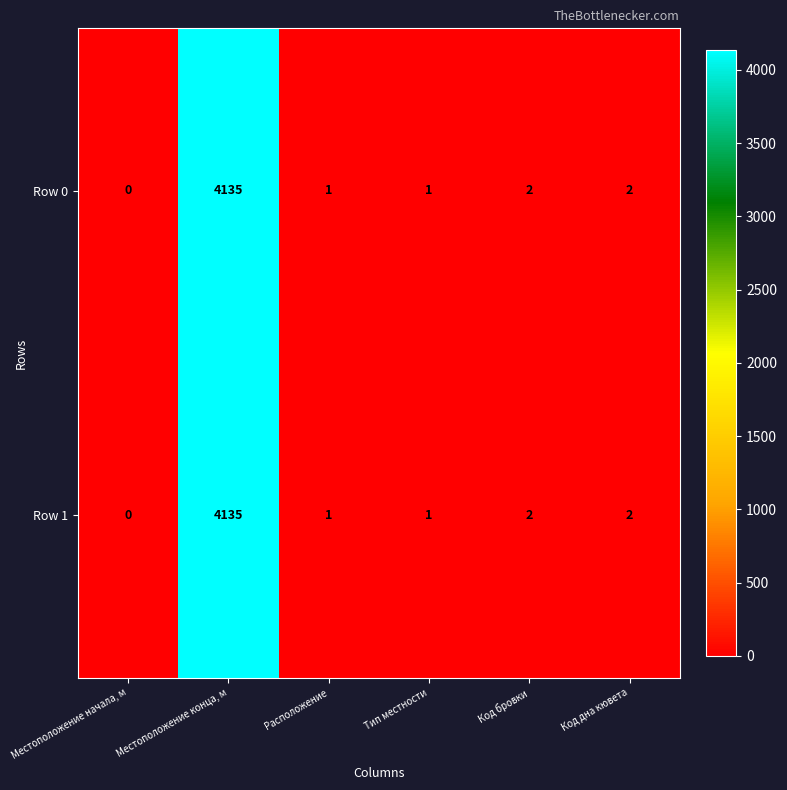

What is the difference between the maximum and minimum values in the Row 1 series?

4135